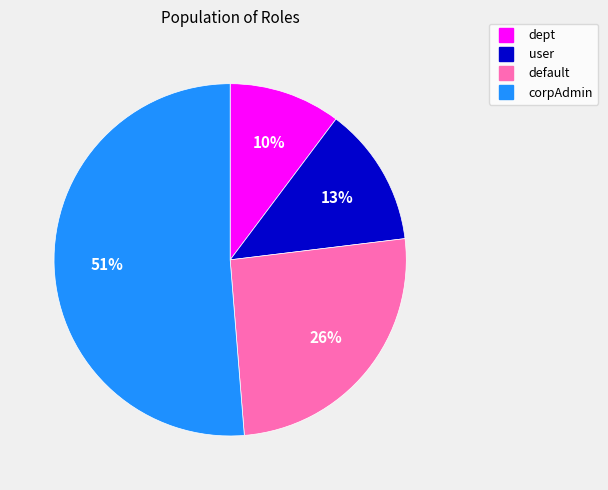

To the nearest percent, what is the average slice percentage?

25%